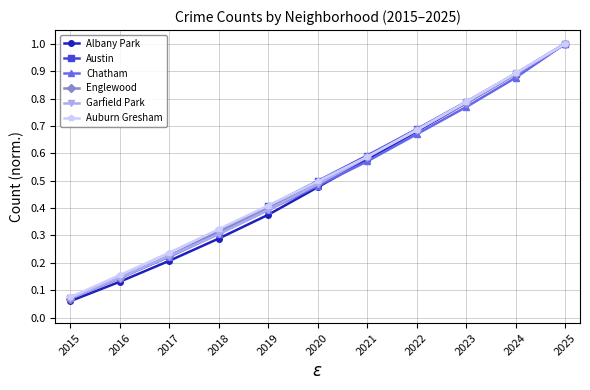

Does the chart display data point markers on the line(s)?

Yes